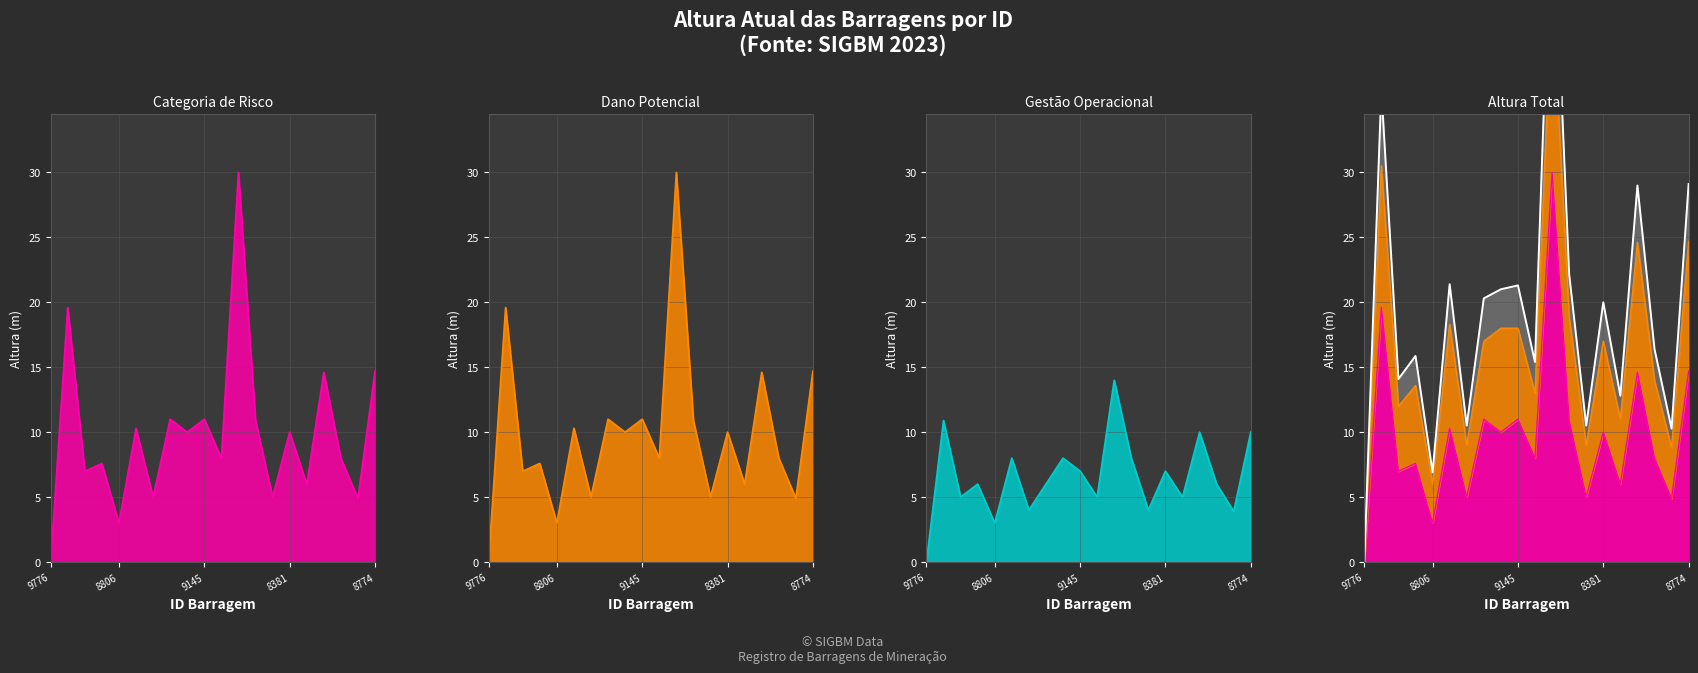

What is the sum of all Altura Atual(m) values?

196.6